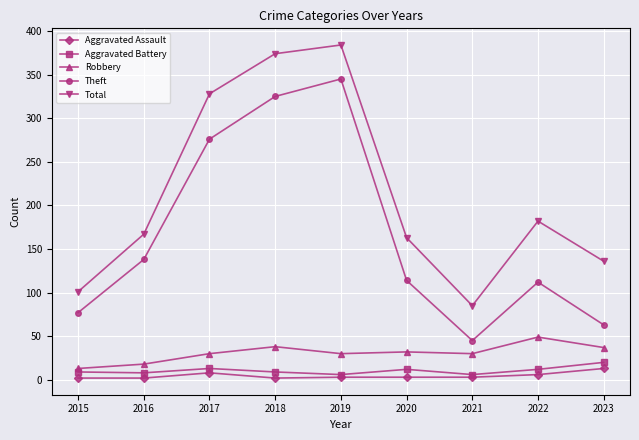

Between 2016 and 2017, which series saw the biggest shift?

Total